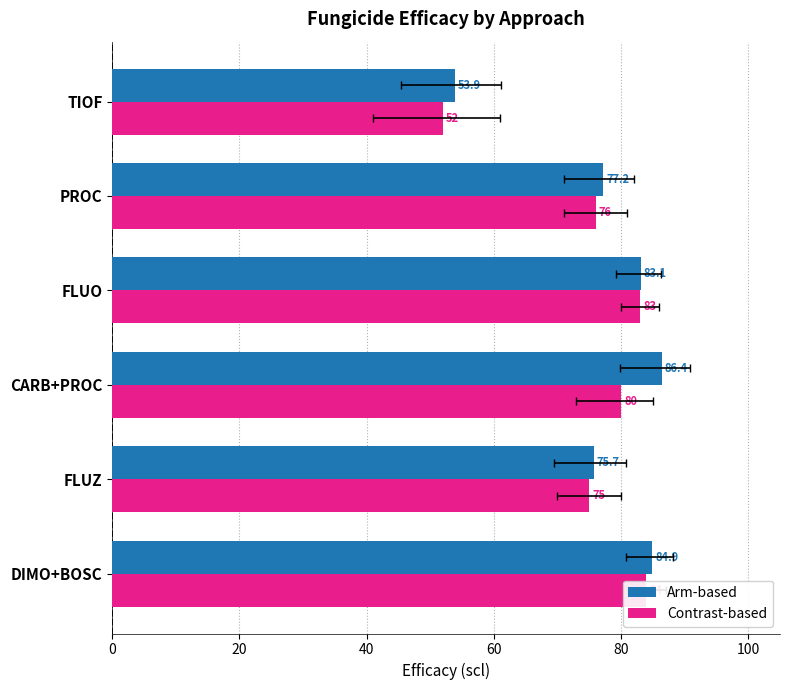

How many groups of bars are there?

6